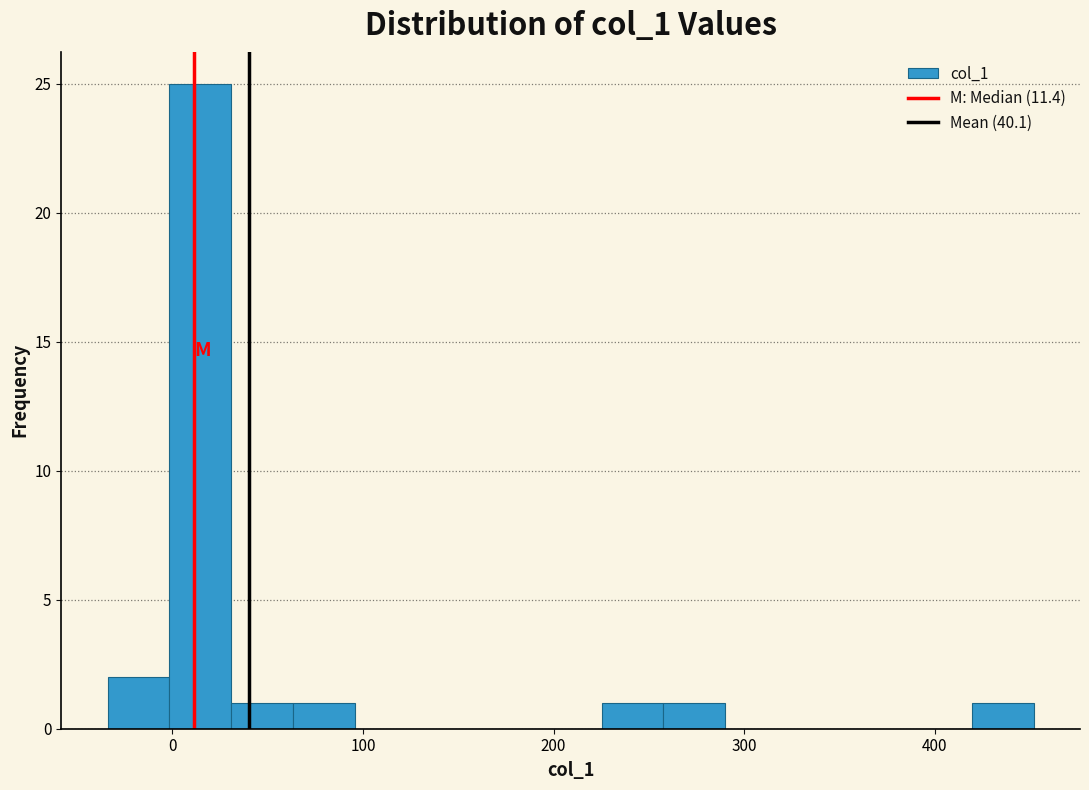

Around what value on the x-axis is the tallest bar? Give the approximate position of its centre, as read against the axis.

10